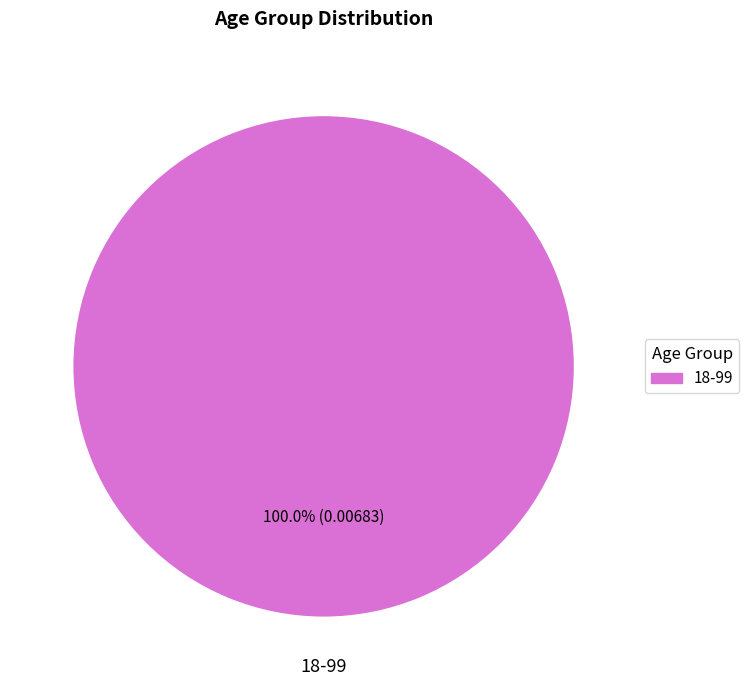

Is there any slice that represents more than half of the pie?

Yes